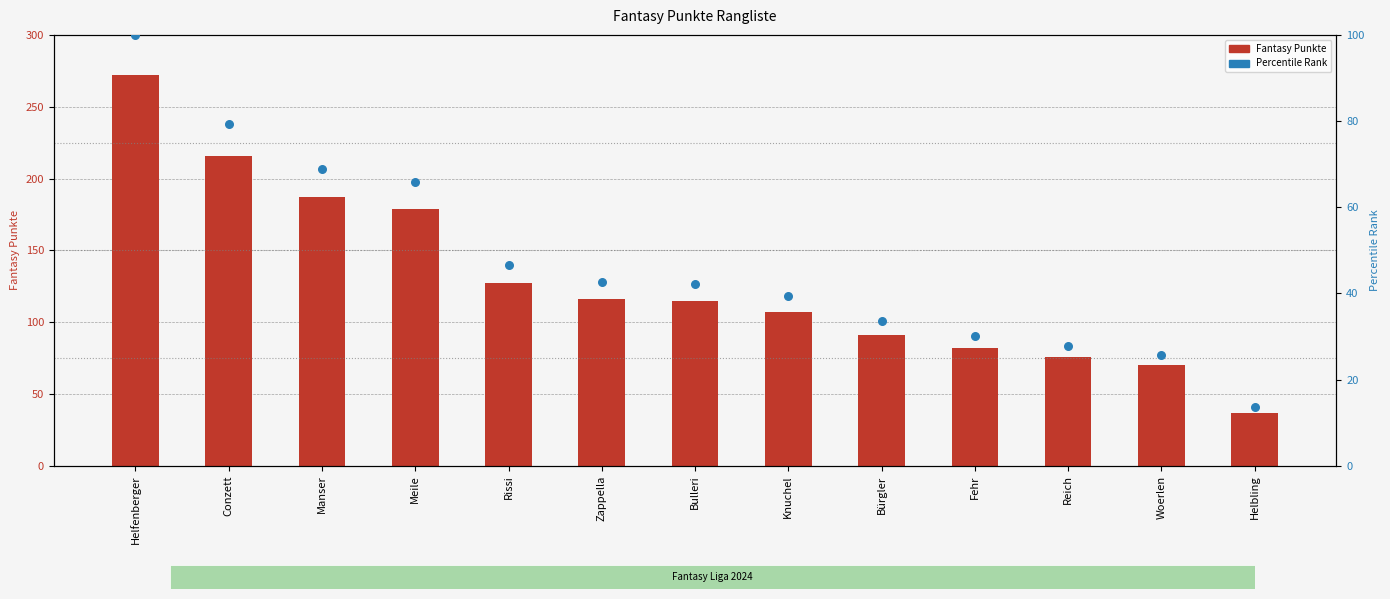

Which series reaches the minimum Y coordinate?

Percentile Rank